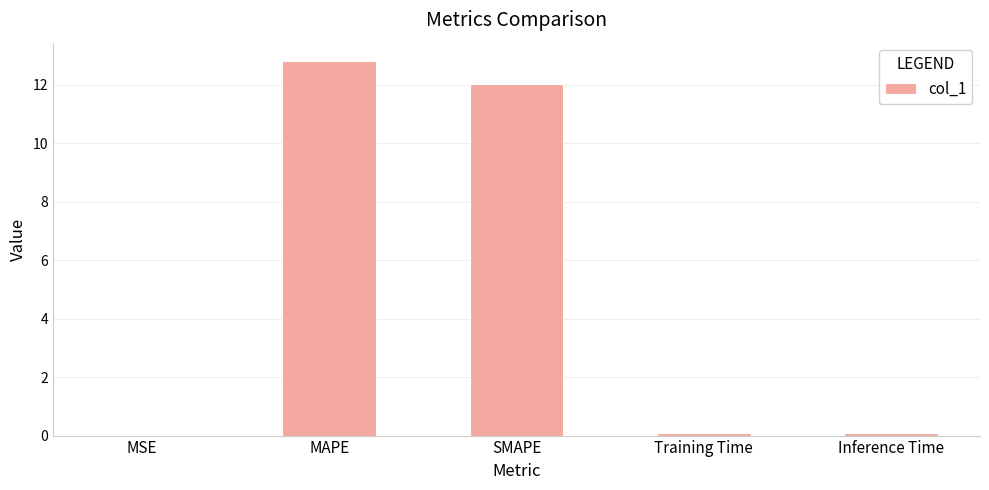

What is the average value?

5.0